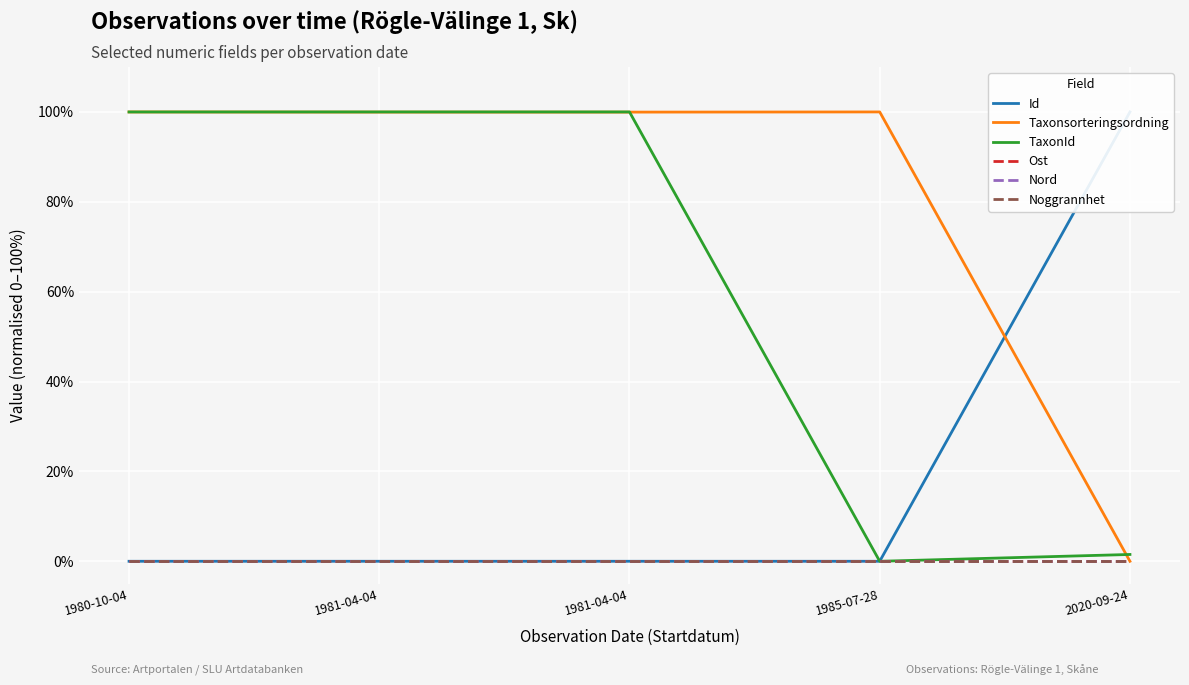

What is the label of the 4th point from the left?

1985-07-28